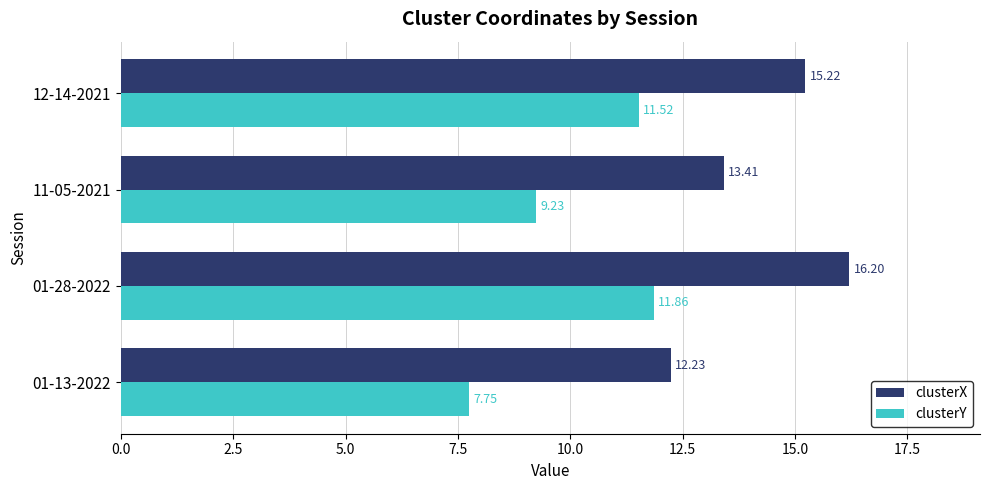

Rank the series by their average value, from highest to lowest.

clusterX, clusterY